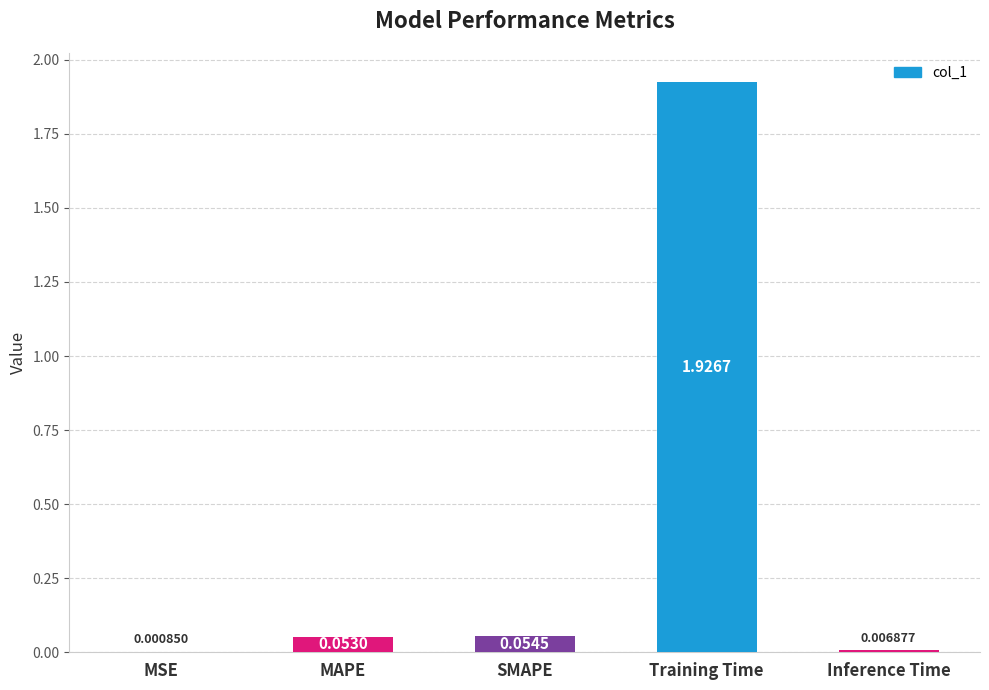

What is the change in value from Training Time to Inference Time?

-1.9